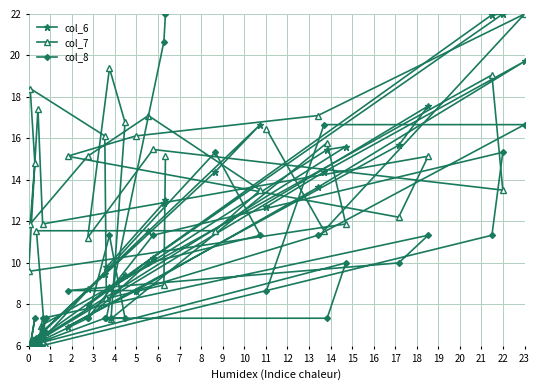

Does the chart display data point markers on the line(s)?

Yes